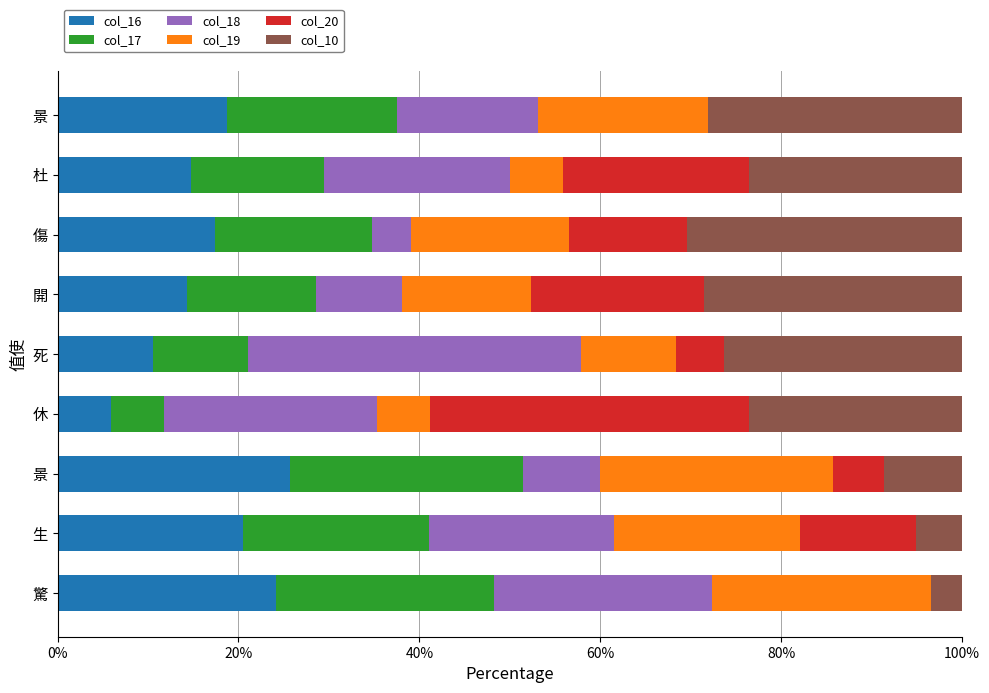

What are all the series names shown in the legend?

col_16, col_17, col_18, col_19, col_20, col_10